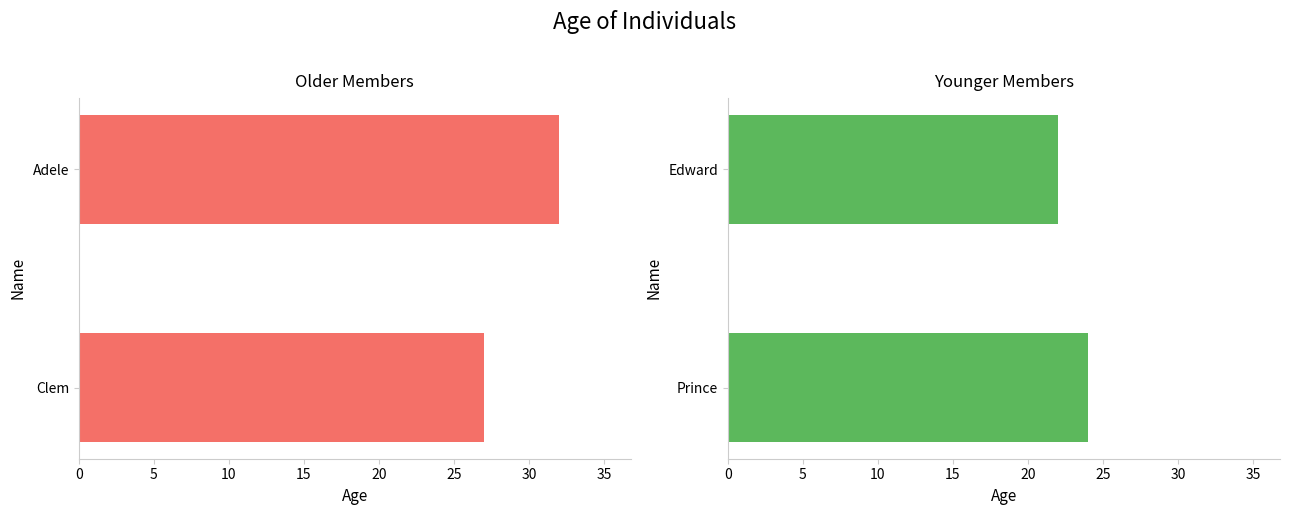

Are the bars horizontal?

Yes